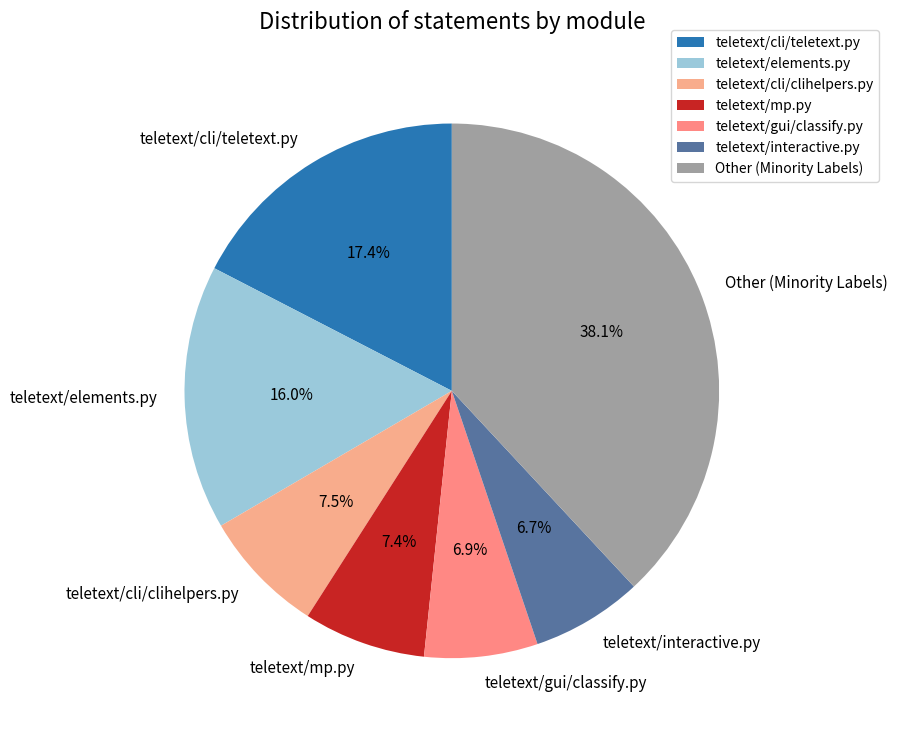

Which has a higher value, teletext/gui/classify.py or teletext/mp.py?

teletext/mp.py